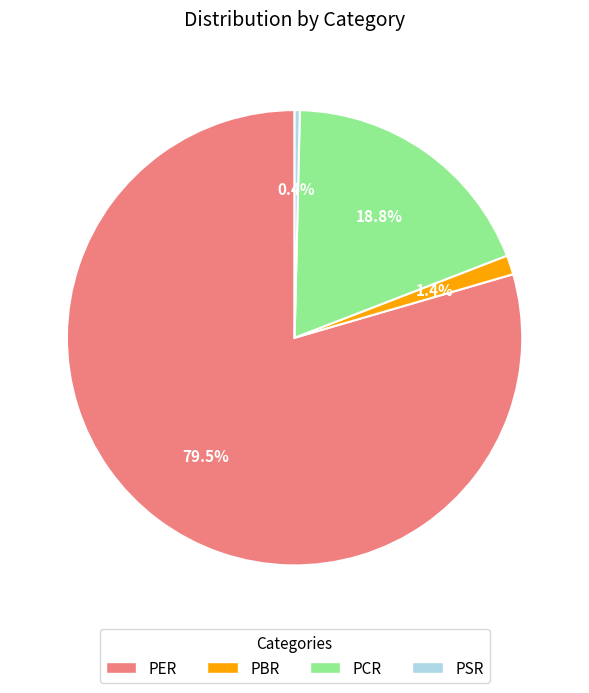

True or false: PSR accounts for 0% of the total.

True